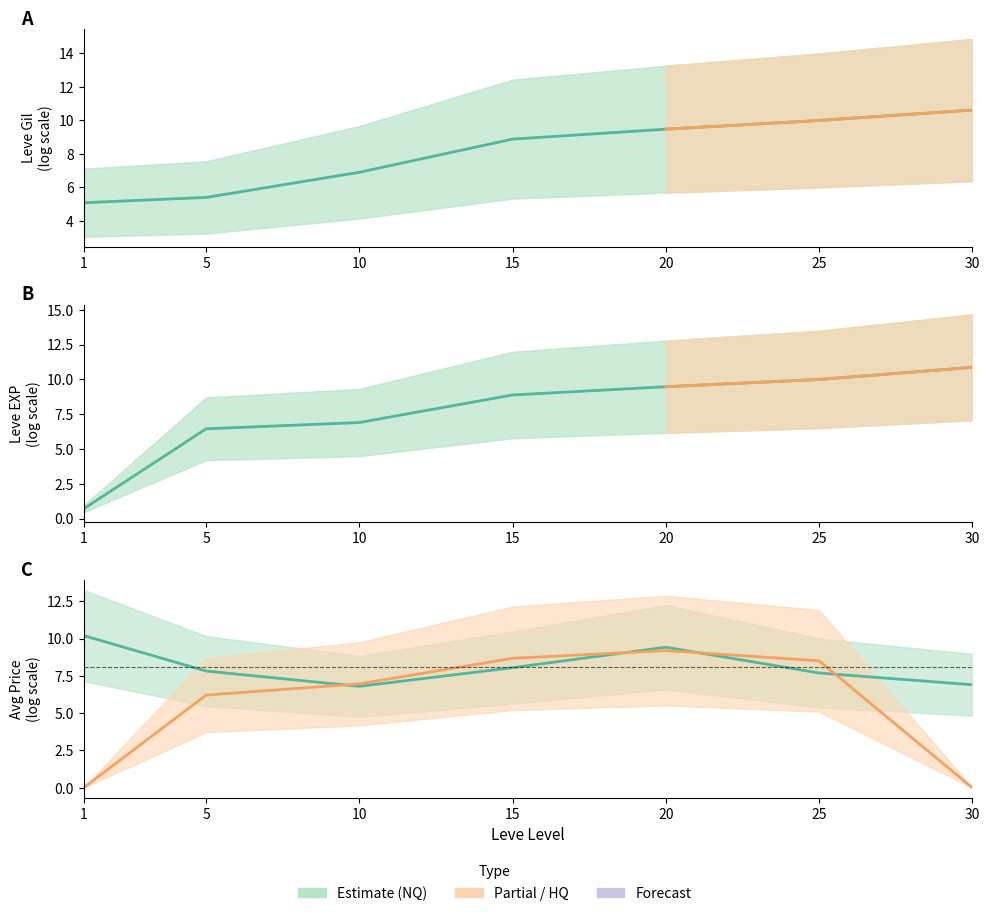

List the labels in order of currentAveragePrice value, largest first.

1, 20, 15, 5, 25, 30, 10